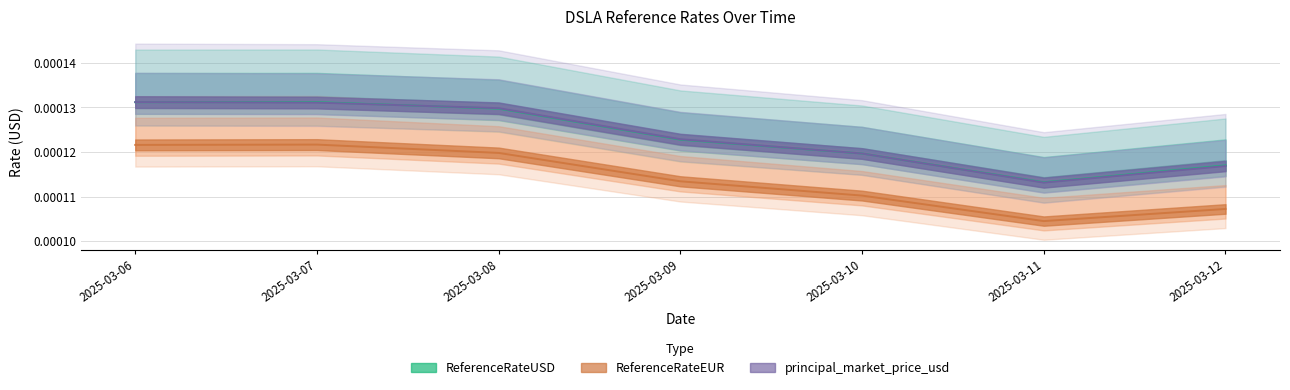

Which series has the widest spread of values?

ReferenceRateUSD